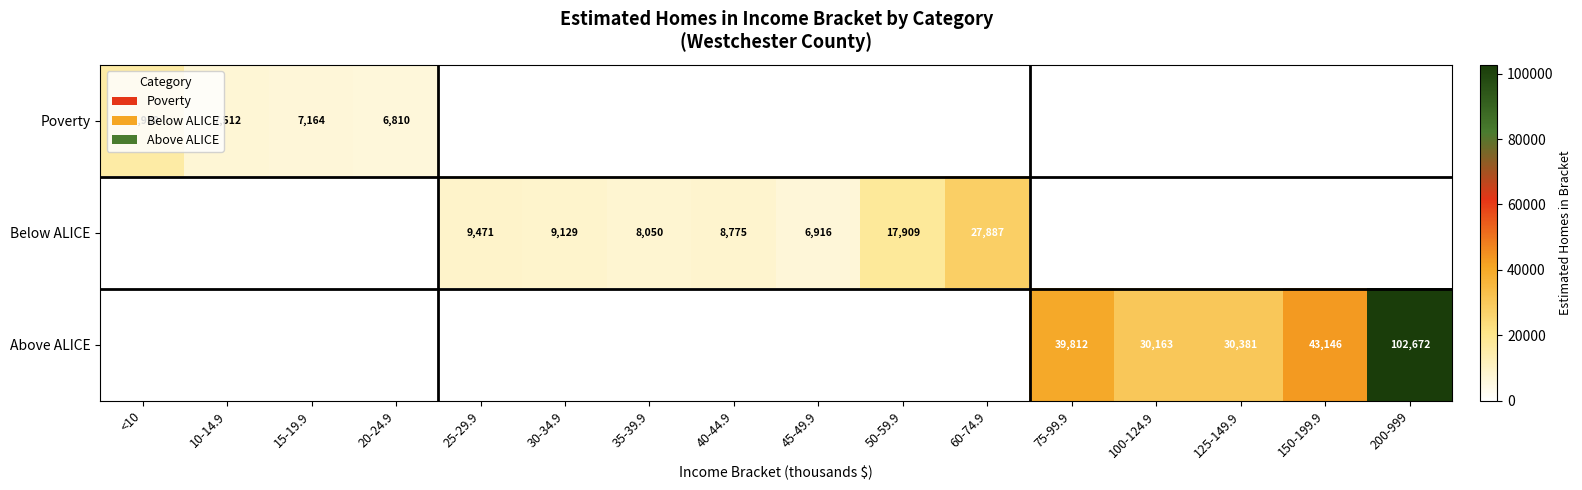

Is it true that Poverty equals 6810 at 20-24.9?

True